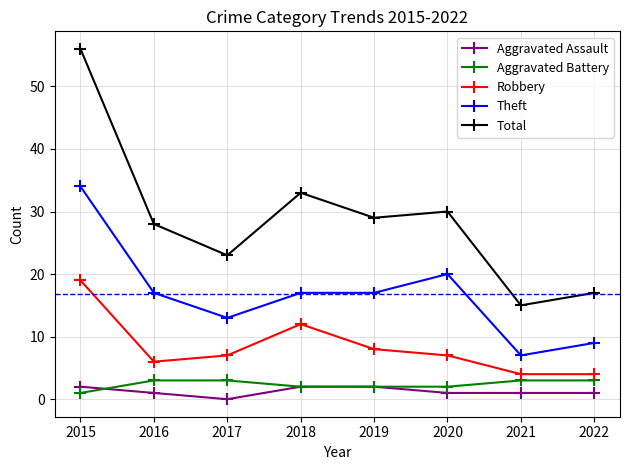

At how many categories does at least one series exceed 14?

8